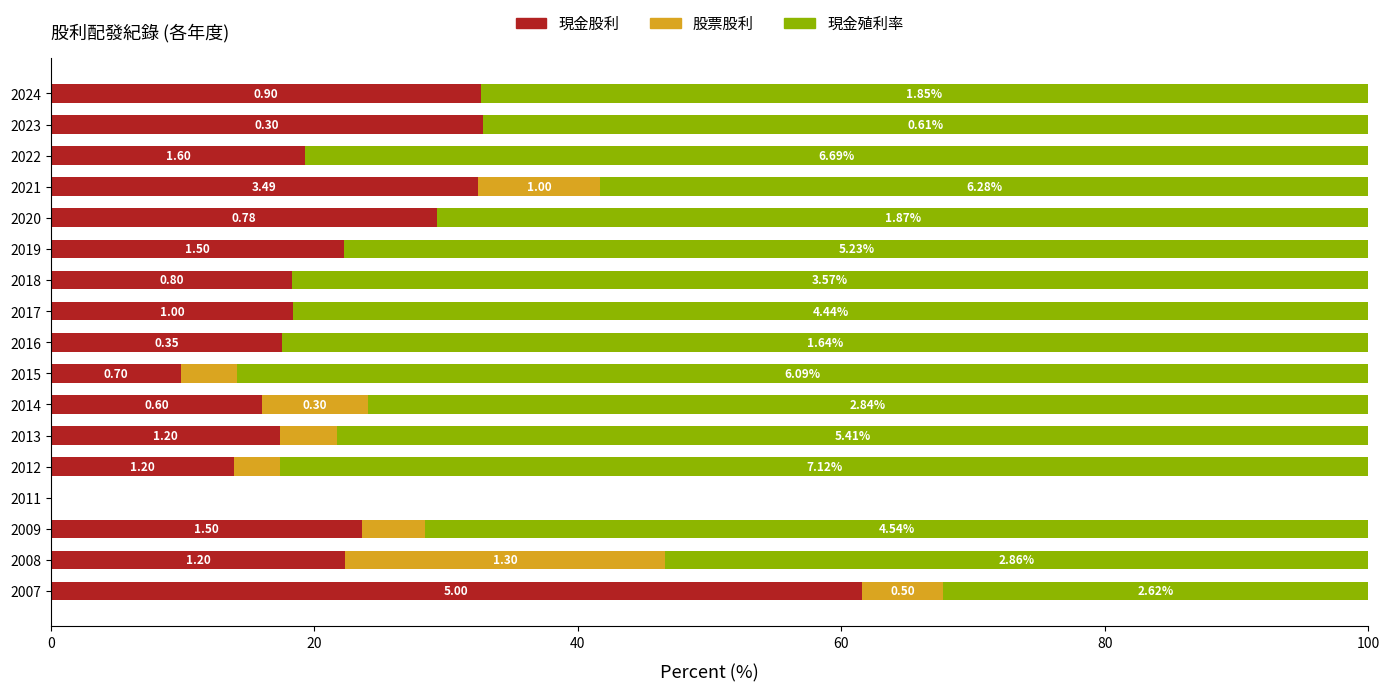

What is the value of the 現金股利 bar at the 13th from the left?

29.3